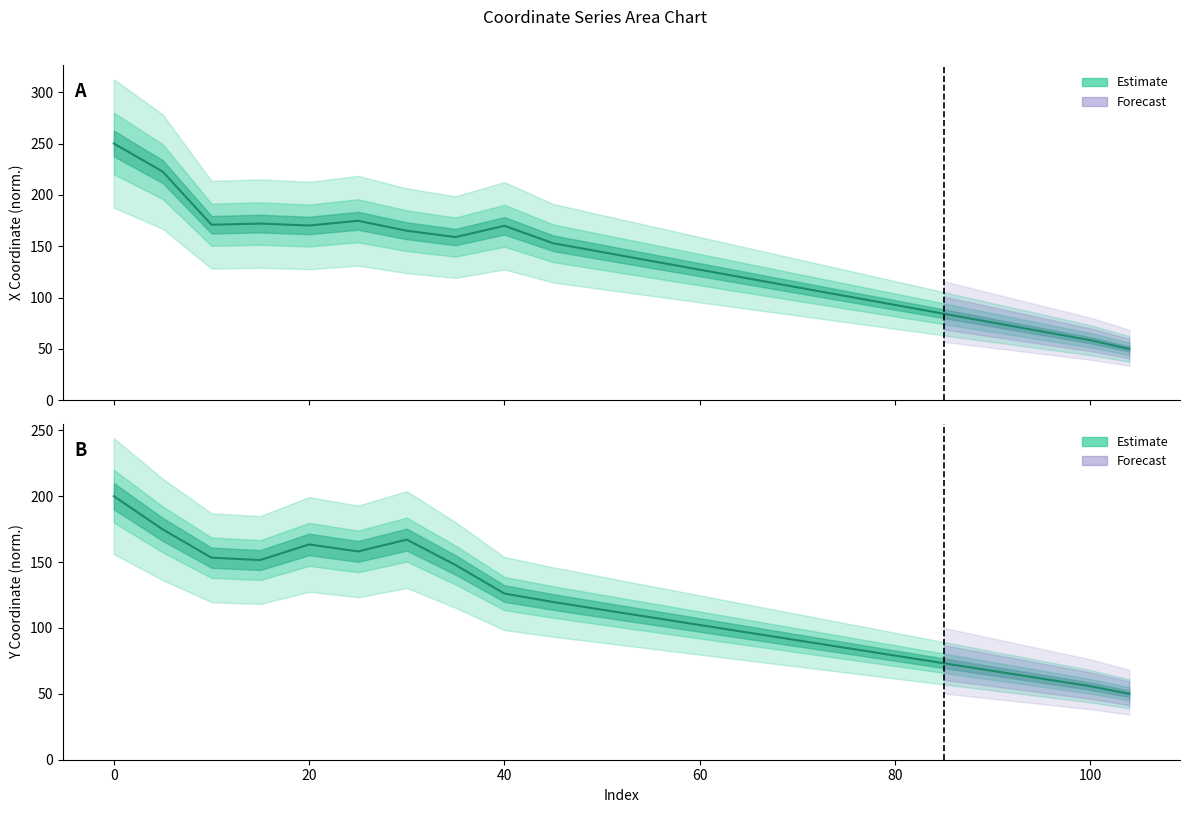

Where is x nearest to the value 150?

45